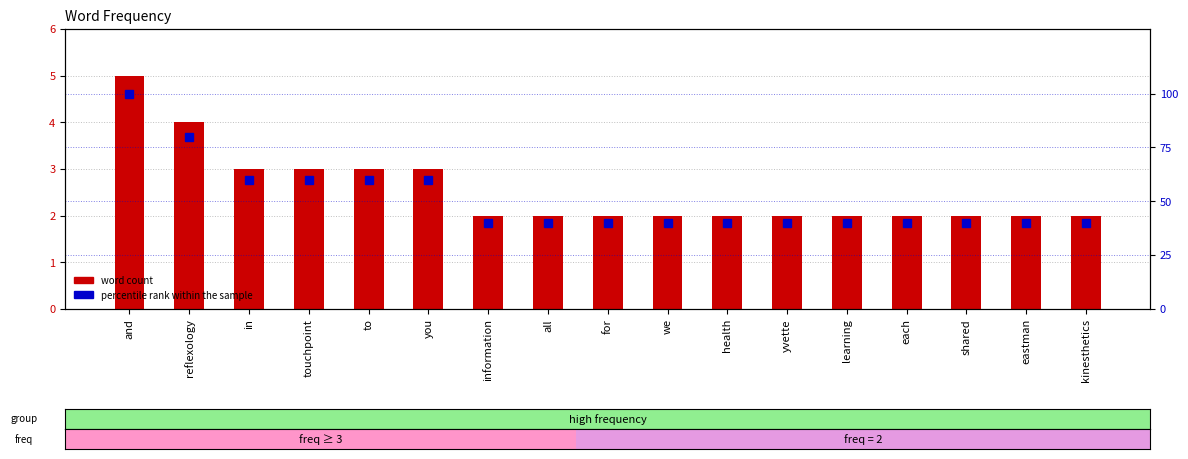

Are the bars horizontal?

No